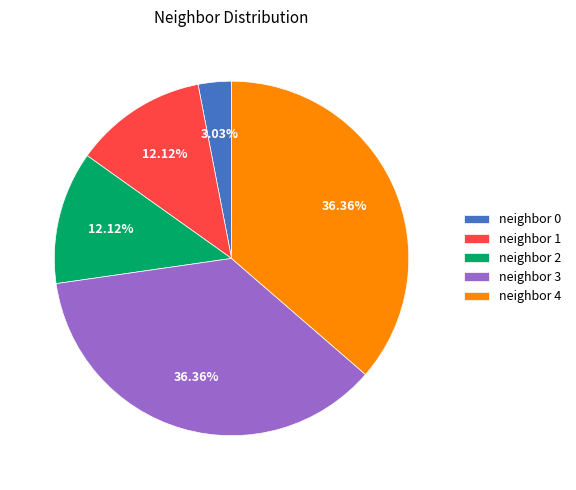

Does neighbor 2 account for over 50% of the chart?

No